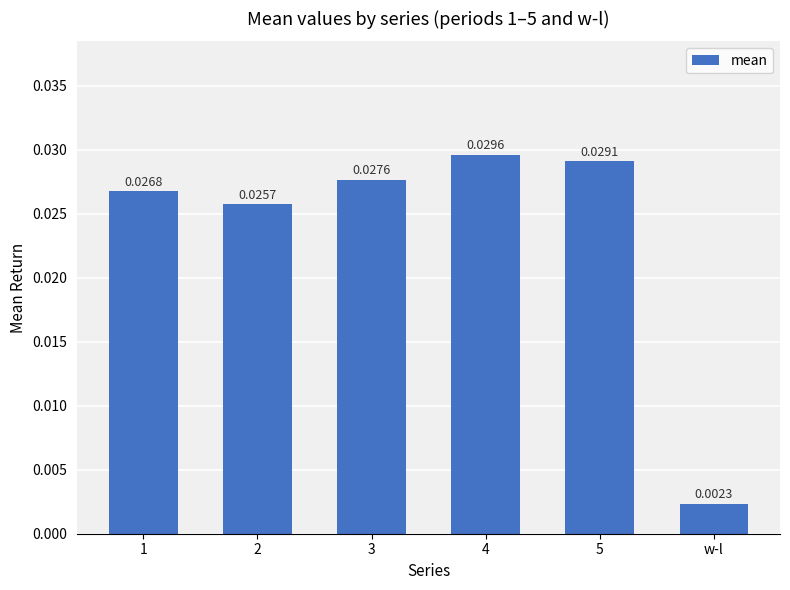

How many bars are there in total?

6